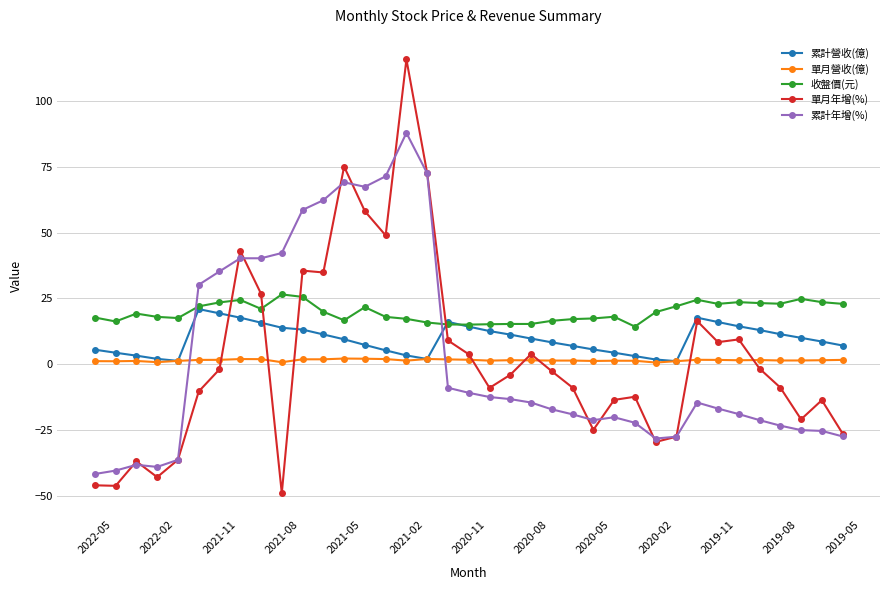

What is the average value of the 單月營收(億) series?

1.5